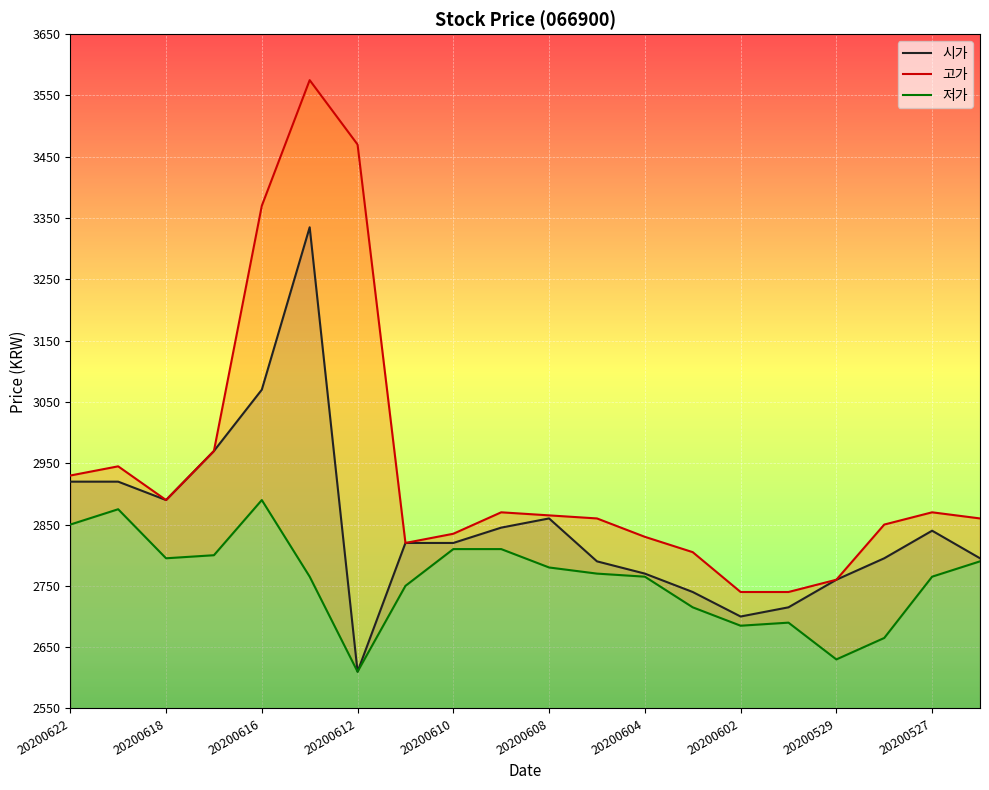

True or false: 고가 has a value of 3470 at 20200612.

True